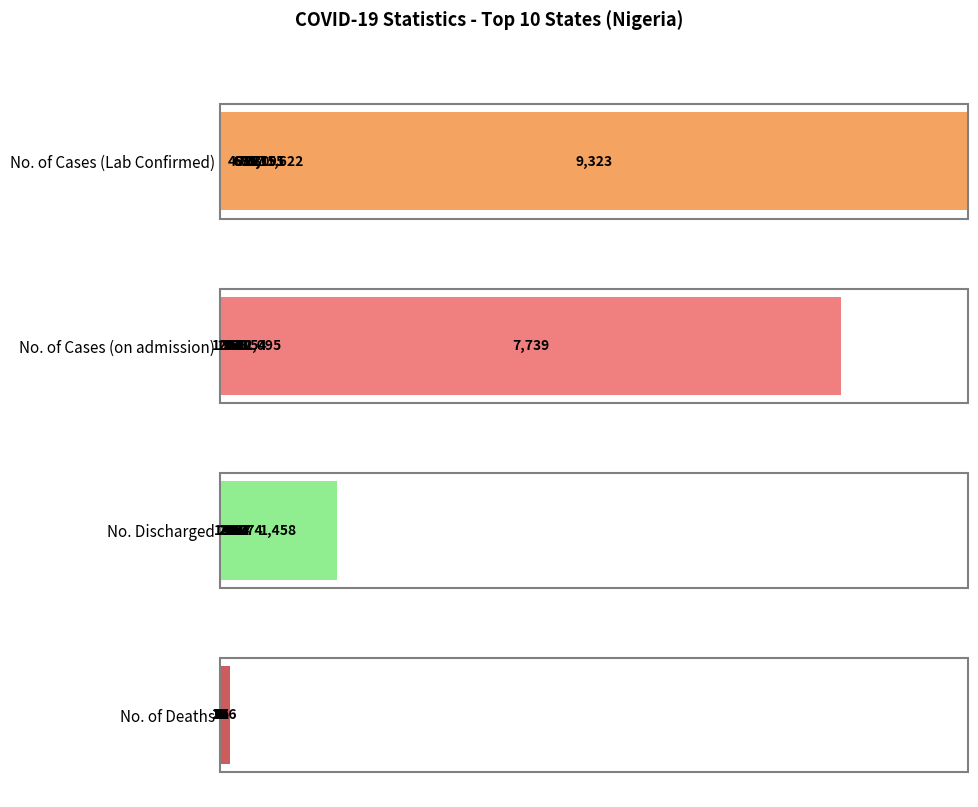

What is the difference between the second highest and second lowest values in the No. Discharged series?

521